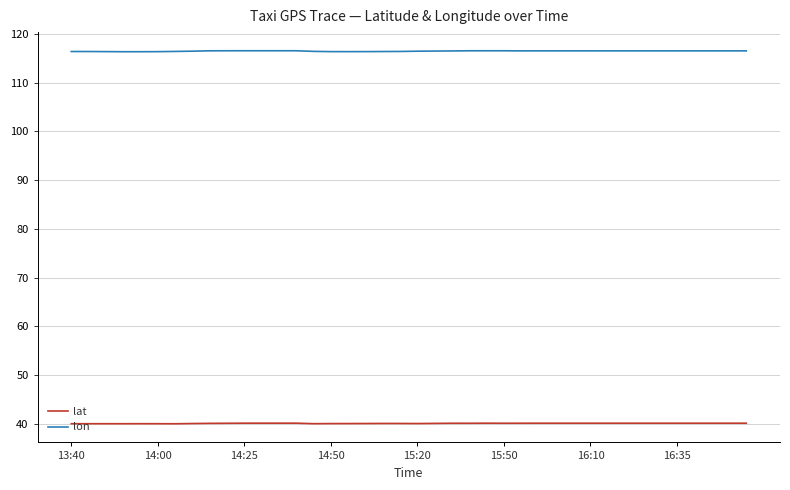

Which series has the largest range (max minus min)?

lon